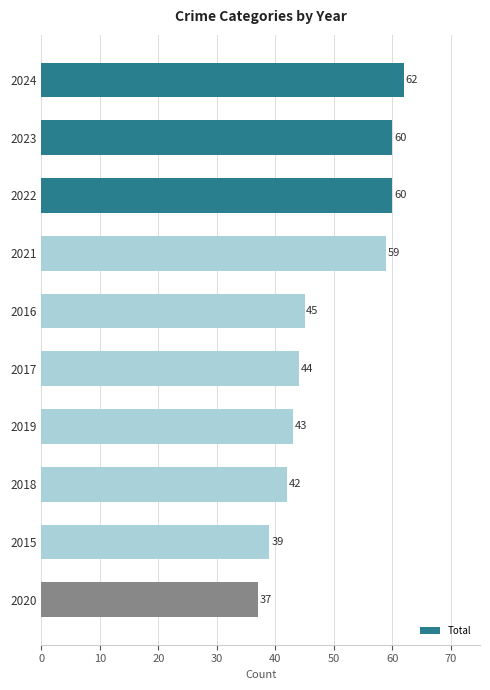

What is the difference between the maximum and minimum values?

25